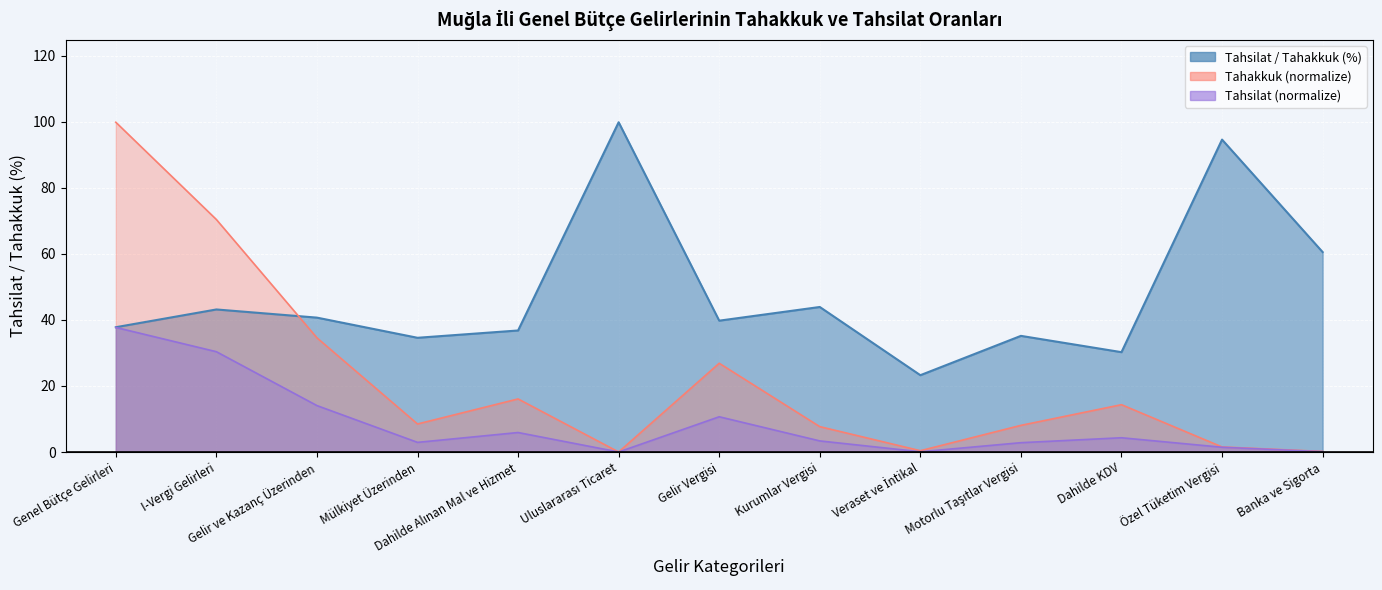

The value of Tahakkuk at Dahilde KDV is 14.3. True or false?

True